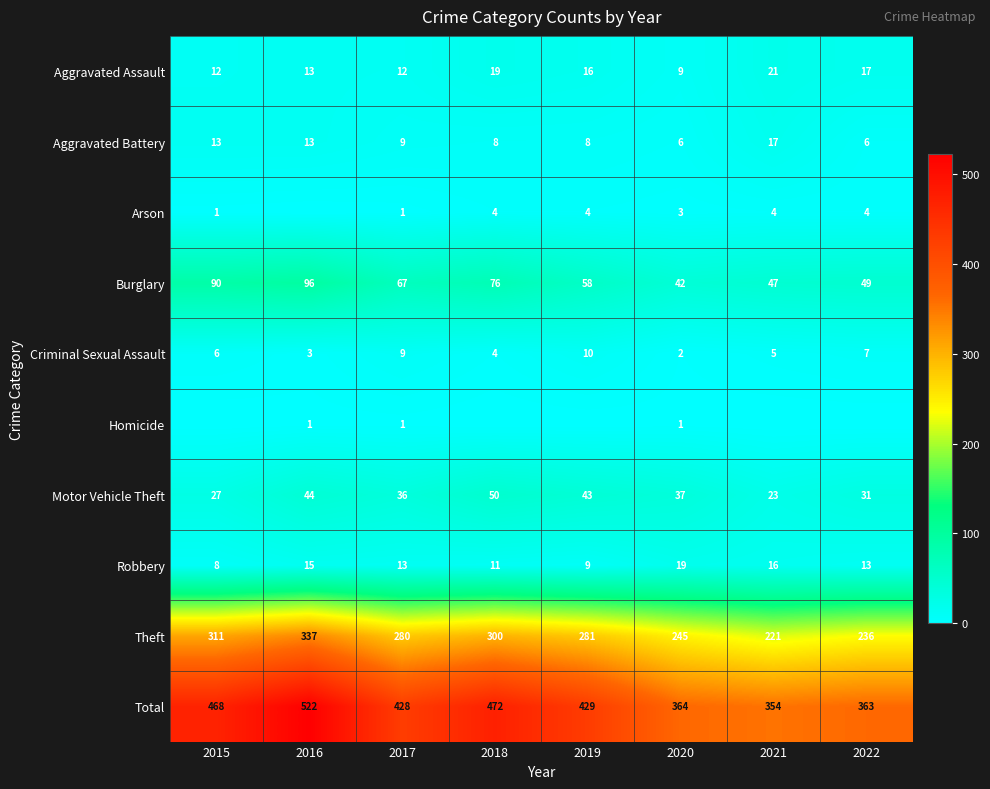

What is the difference between the Motor Vehicle Theft values at 2022 and 2020?

6